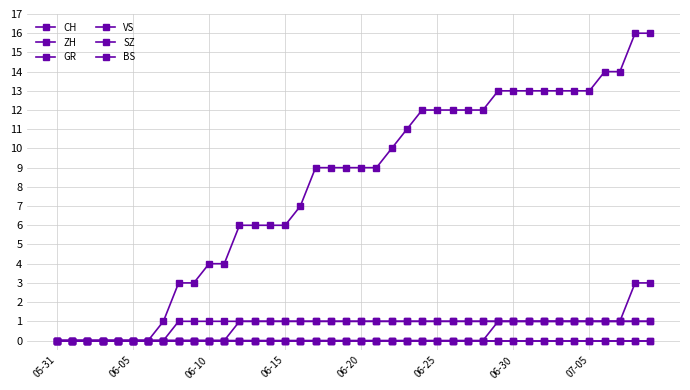

Rank the categories by ZH value from highest to lowest.

38, 39, 29, 30, 31, 32, 33, 34, 35, 36, 37, 05-31, 06-05, 06-10, 06-15, 06-20, 06-25, 06-30, 07-05, 8, 9, 10, 11, 12, 13, 14, 15, 16, 17, 18, 19, 20, 21, 22, 23, 24, 25, 26, 27, 28